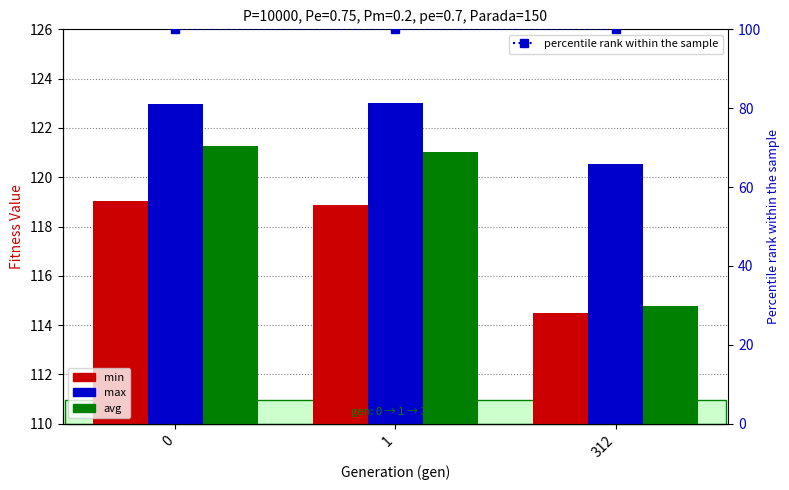

Rank the series by their maximum value, from highest to lowest.

max, avg, min, percentile rank within the sample